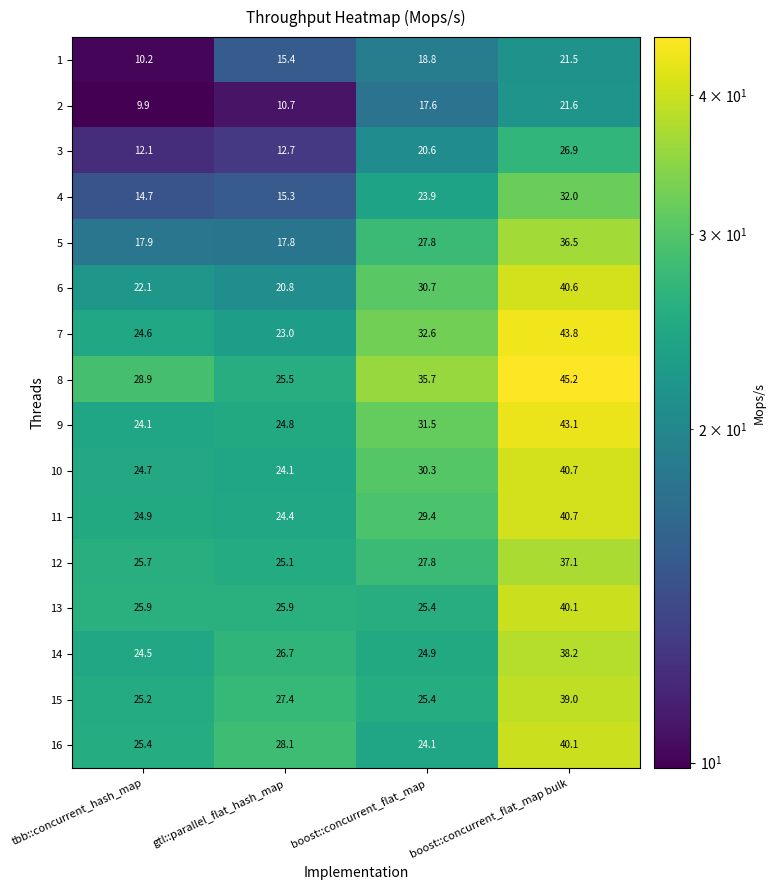

The 3 series shows 20.6 at boost::concurrent_flat_map. True or false?

True